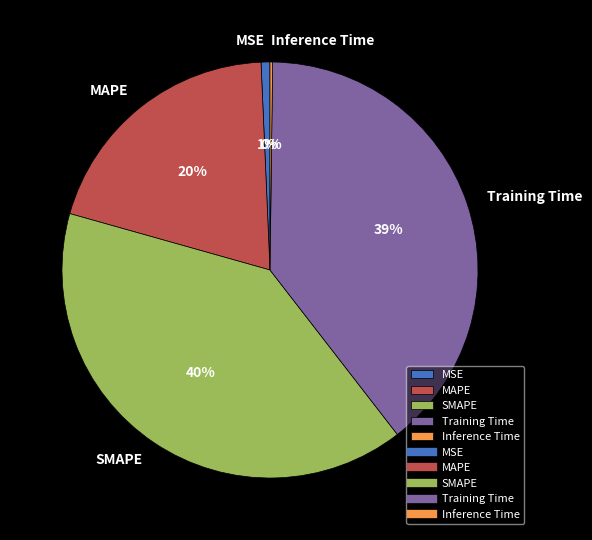

Does MAPE account for over 50% of the chart?

No